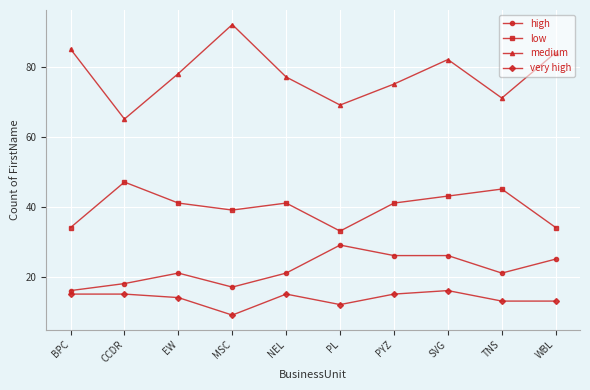

Reading left to right, transcribe all the data shown in this chart.

high: BPC=16	CCDR=18	EW=21	MSC=17	NEL=21	PL=29	PYZ=26	SVG=26	TNS=21	WBL=25
low: BPC=34	CCDR=47	EW=41	MSC=39	NEL=41	PL=33	PYZ=41	SVG=43	TNS=45	WBL=34
medium: BPC=85	CCDR=65	EW=78	MSC=92	NEL=77	PL=69	PYZ=75	SVG=82	TNS=71	WBL=84
very high: BPC=15	CCDR=15	EW=14	MSC=9	NEL=15	PL=12	PYZ=15	SVG=16	TNS=13	WBL=13